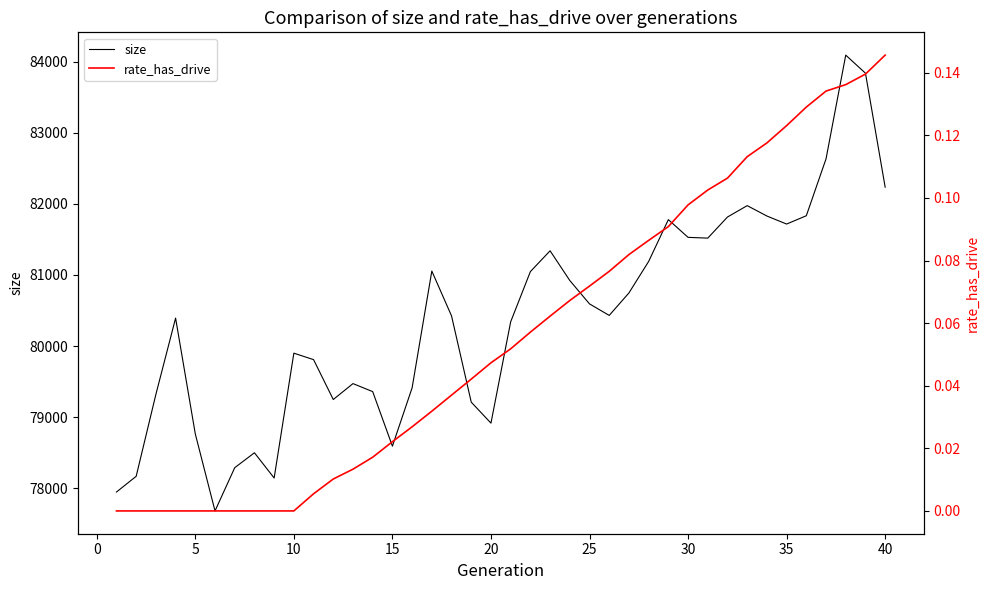

Reading left to right, what are all the values shown in this chart?

size: 77947.0	78168.0	79320.0	80393.0	78764.0	77681.0	78289.0	78499.0	78144.0	79900.0	79809.0	79248.0	79472.0	79359.0	78592.0	79413.0	81055.0	80424.0	79211.0	78916.0	80341.0	81047.0	81340.0	80922.0	80593.0	80431.0	80747.0	81190.0	81778.0	81529.0	81518.0	81815.0	81975.0	81829.0	81716.0	81833.0	82633.0	84092.0	83838.0	82235.0
rate_has_drive: 0.0	0.0	0.0	0.0	0.0	0.0	0.0	0.0	0.0	0.0	0.0	0.0	0.0	0.0	0.0	0.0	0.0	0.0	0.0	0.0	0.1	0.1	0.1	0.1	0.1	0.1	0.1	0.1	0.1	0.1	0.1	0.1	0.1	0.1	0.1	0.1	0.1	0.1	0.1	0.1